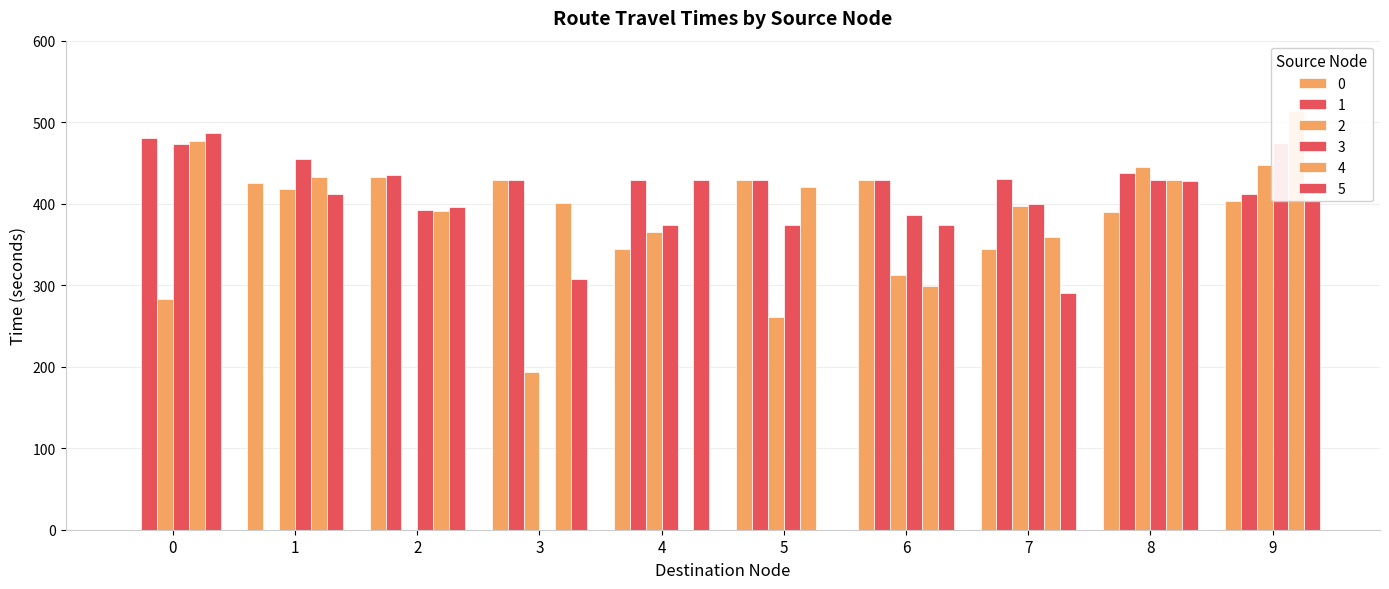

The 2 series shows 312.3 at 6. True or false?

True